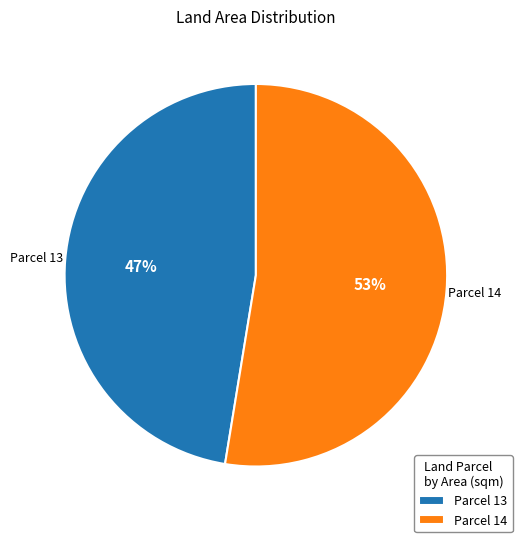

Which category accounts for the majority?

Parcel 14